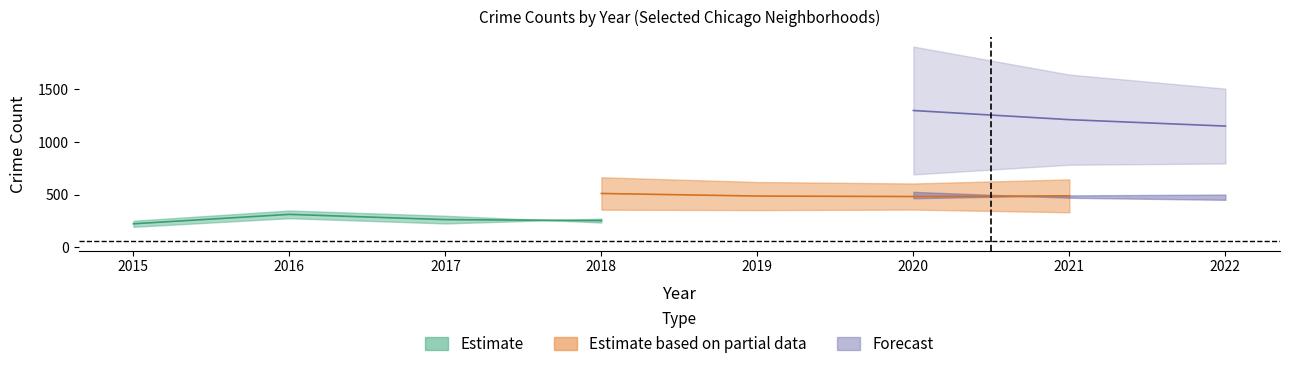

Which category has the lowest value across all series?

2015